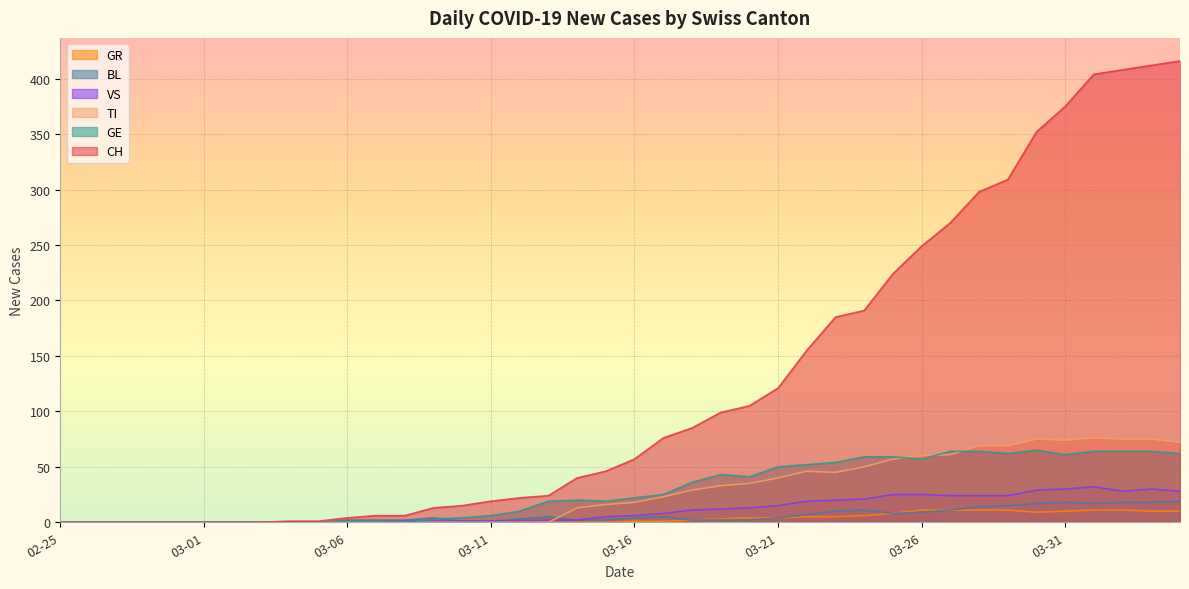

What is the maximum value for TI?

76